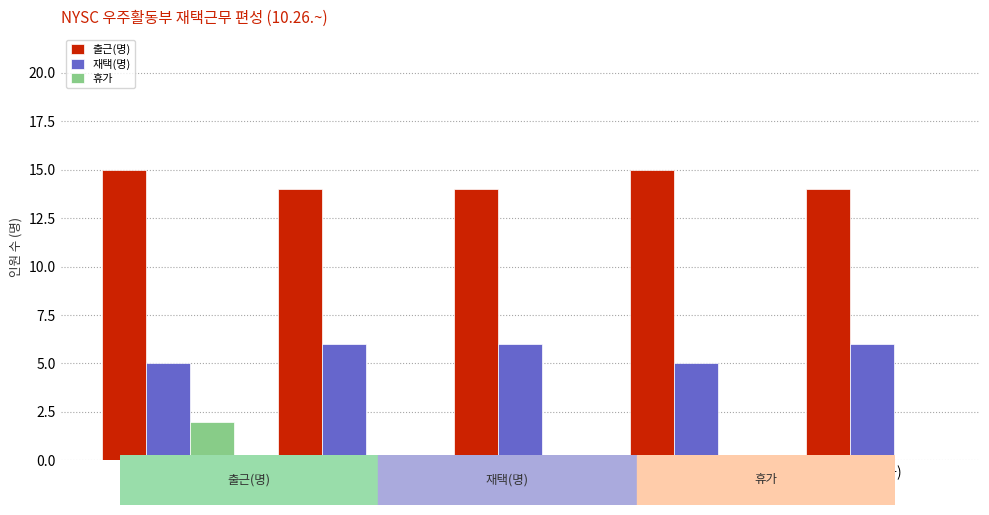

Reading right to left, what are all the values shown in this chart?

출근(명): 14	15	14	14	15
재택(명): 6	5	6	6	5
휴가: 0	0	0	0	2